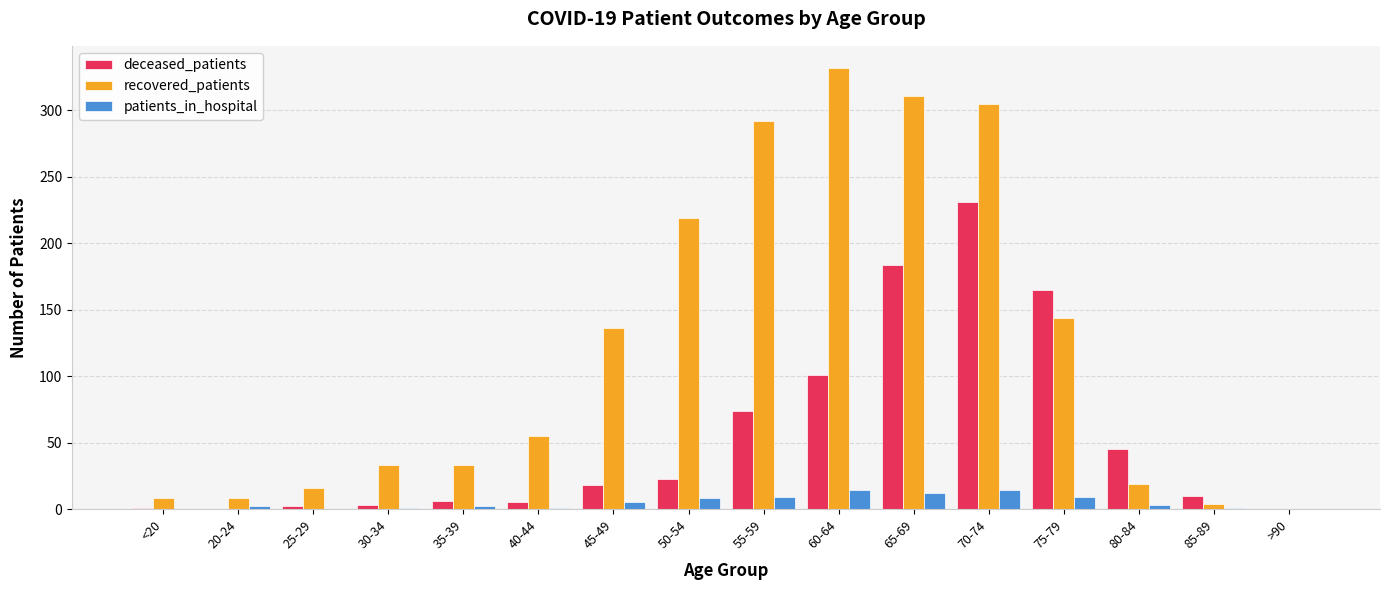

What is the spread (max minus min) of values at 75-79?

156